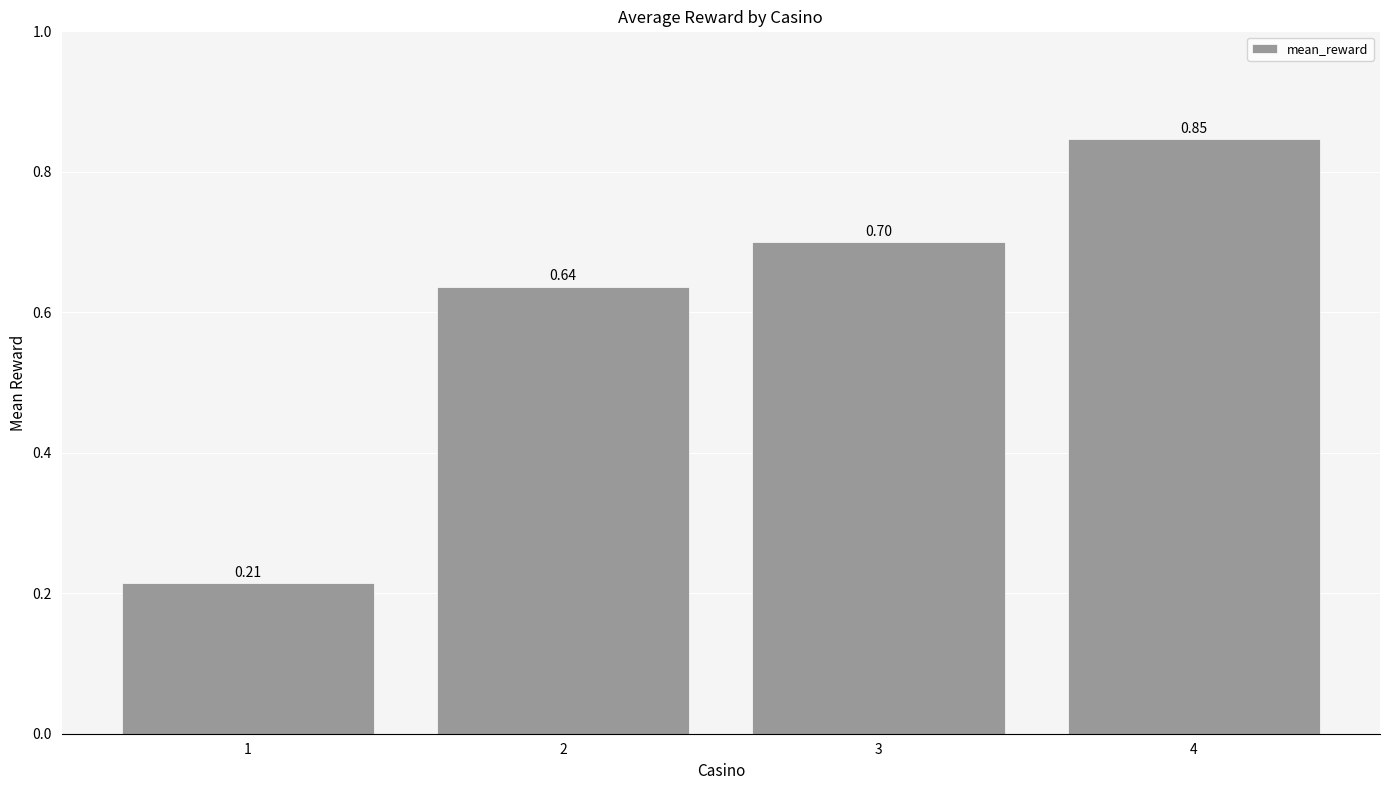

The chart shows a value of 1.2 at 3. True or false?

False